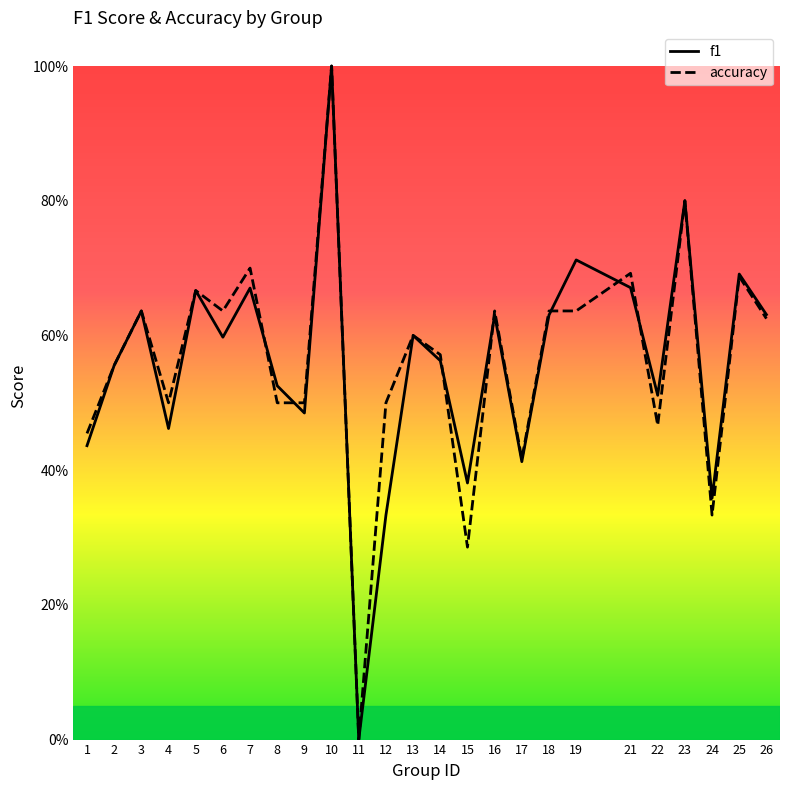

What is the difference between the second highest and second lowest values in the f1 series?

0.5